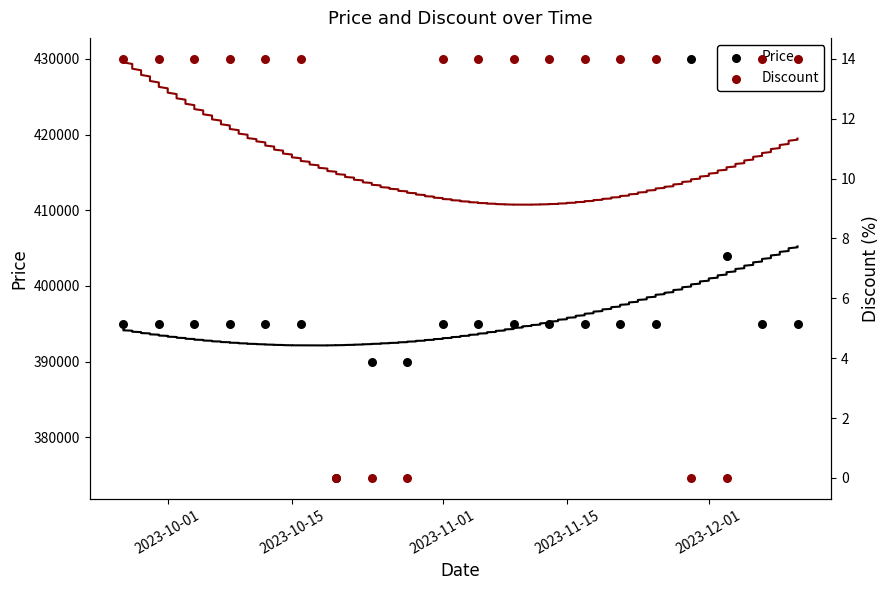

What are all the series names shown in the legend?

Price, Discount